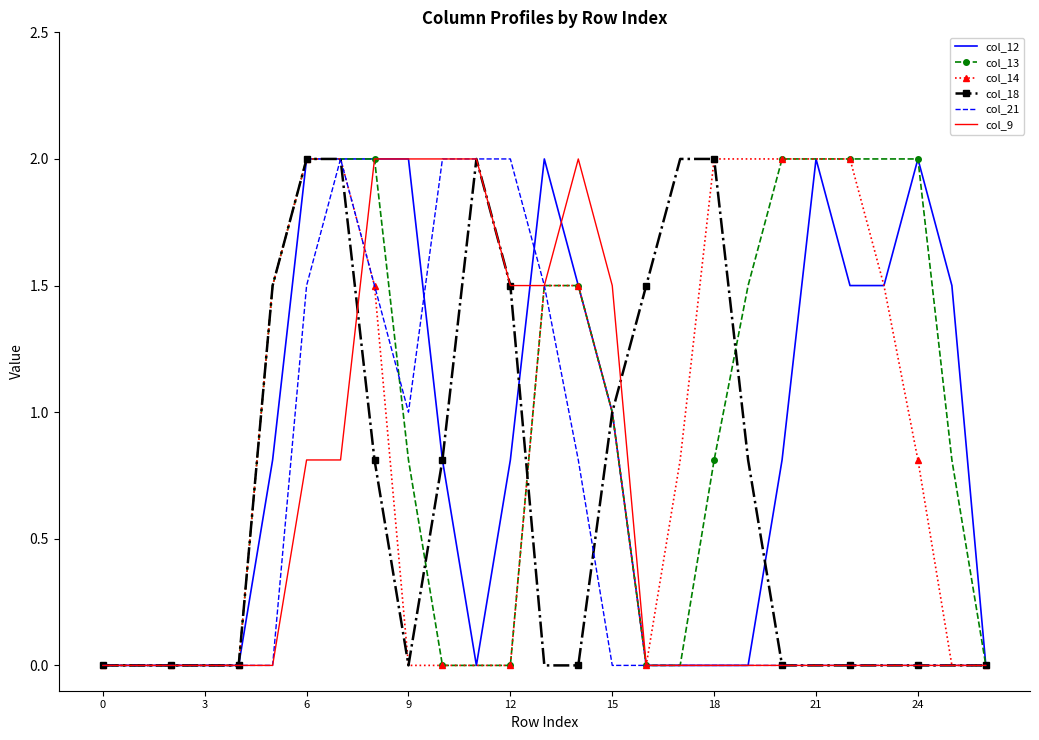

What is the highest value of the col_21 series?

2.0